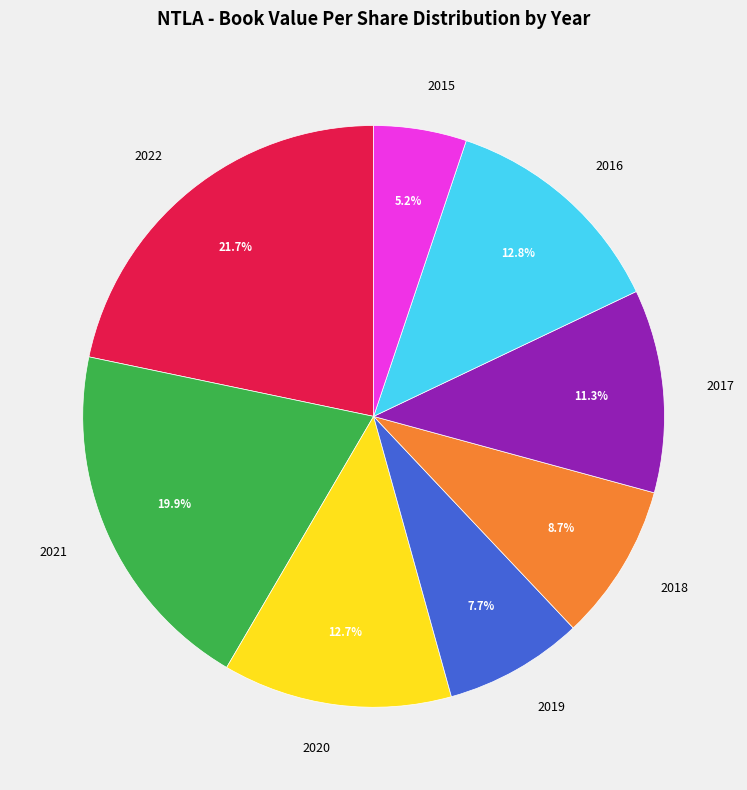

Which slice is the smallest?

2015